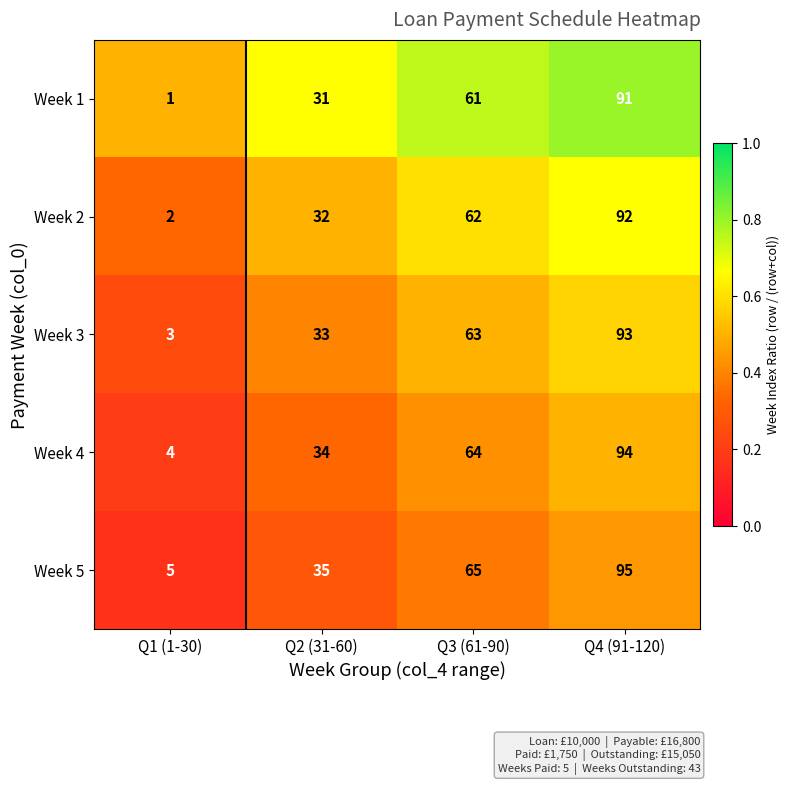

The value of Week 5 at Q4 (91-120) is 95. True or false?

True